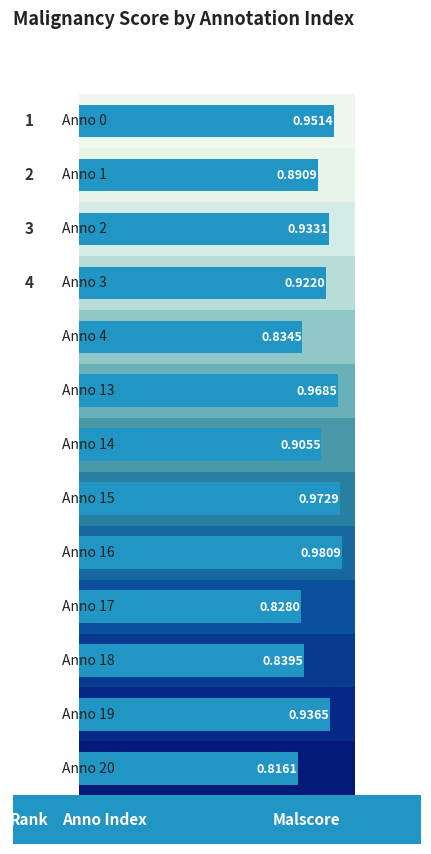

What is the minimum value shown in the chart?

0.8